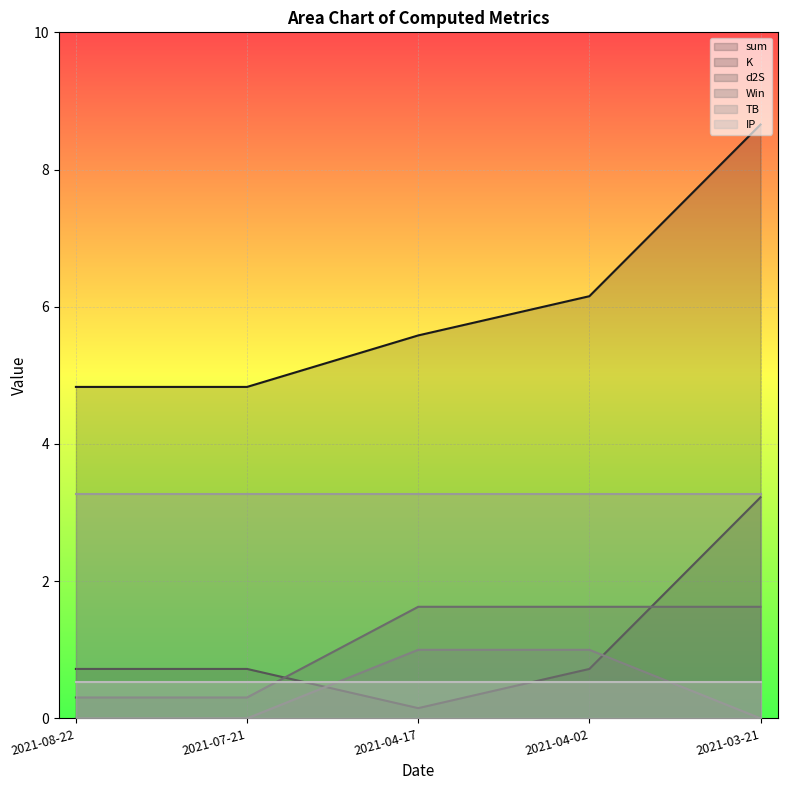

What is the average value of the sum series?

6.0